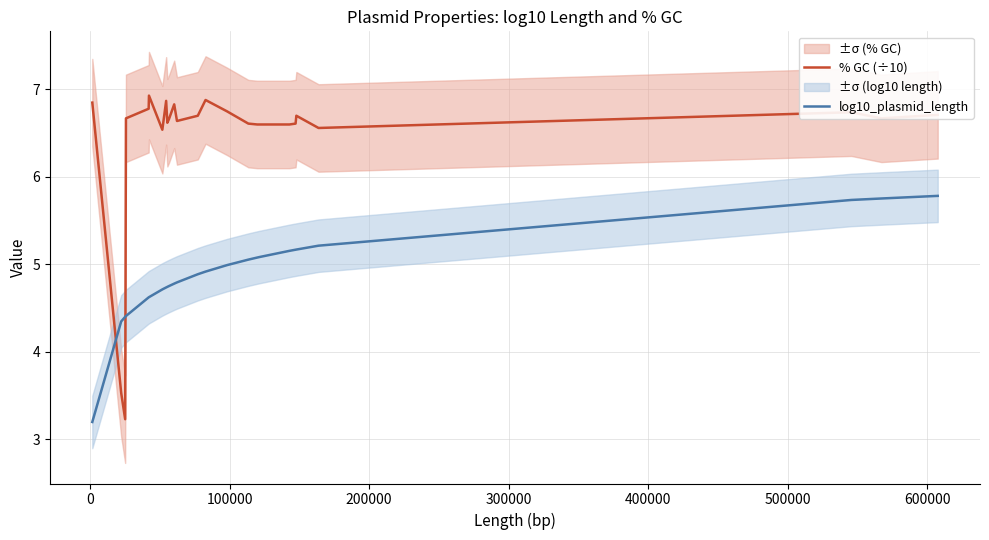

Reading left to right, transcribe all the data shown in this chart.

% GC (÷10): 6.8	3.5	3.2	6.7	6.8	6.9	6.5	6.9	6.6	6.7	6.8	6.6	6.7	6.9	6.8	6.6	6.6	6.6	6.6	6.6	6.6	6.7	6.6	6.7	6.7	6.7
log10_plasmid_length: 3.2	4.3	4.4	4.4	4.6	4.6	4.7	4.7	4.7	4.8	4.8	4.8	4.9	4.9	5.0	5.1	5.1	5.1	5.1	5.2	5.2	5.2	5.2	5.7	5.8	5.8